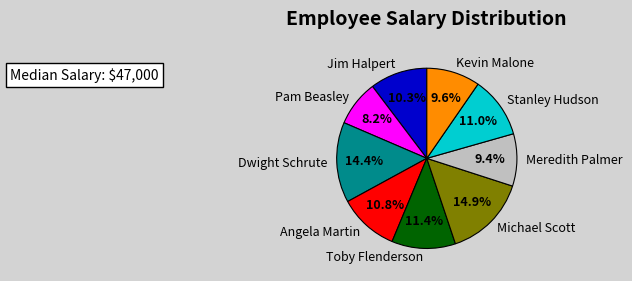

Combined, do Stanley Hudson and Pam Beasley account for over 50%?

No